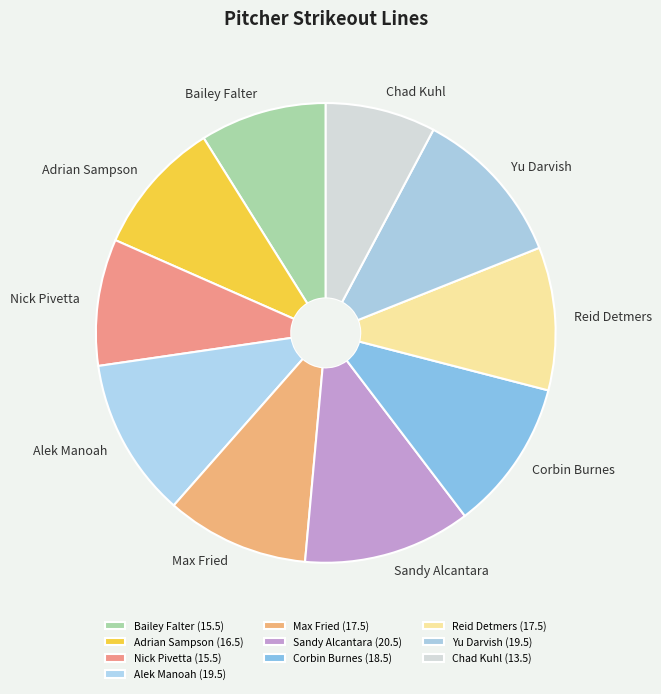

Approximately how many times larger is the value at Alek Manoah compared to Nick Pivetta?

1.3